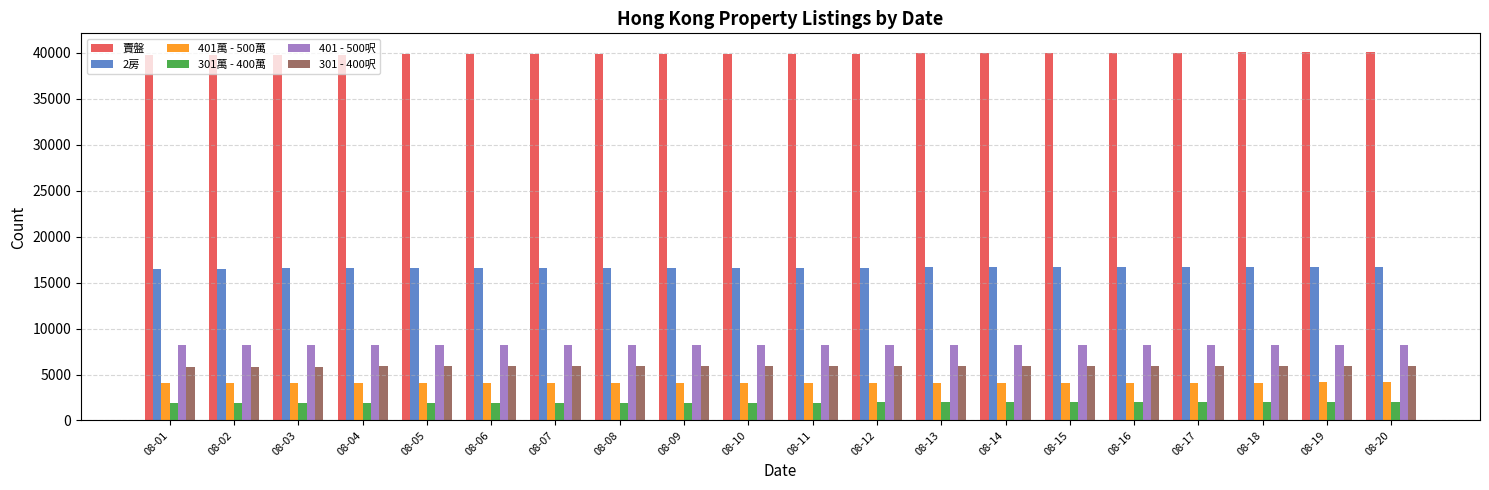

Is it true that 401萬 - 500萬 equals 2766 at 08-08?

False